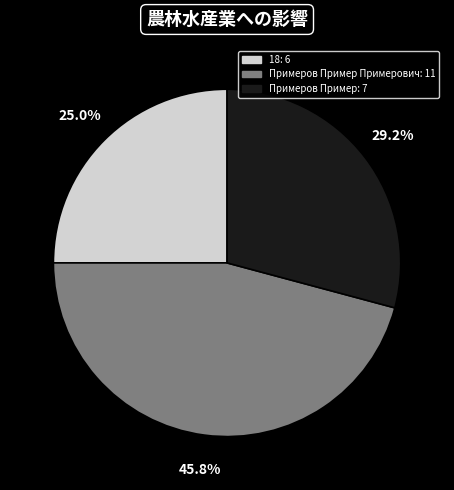

Between 18: 6 and Примеров Пример: 7, which is larger?

Примеров Пример: 7